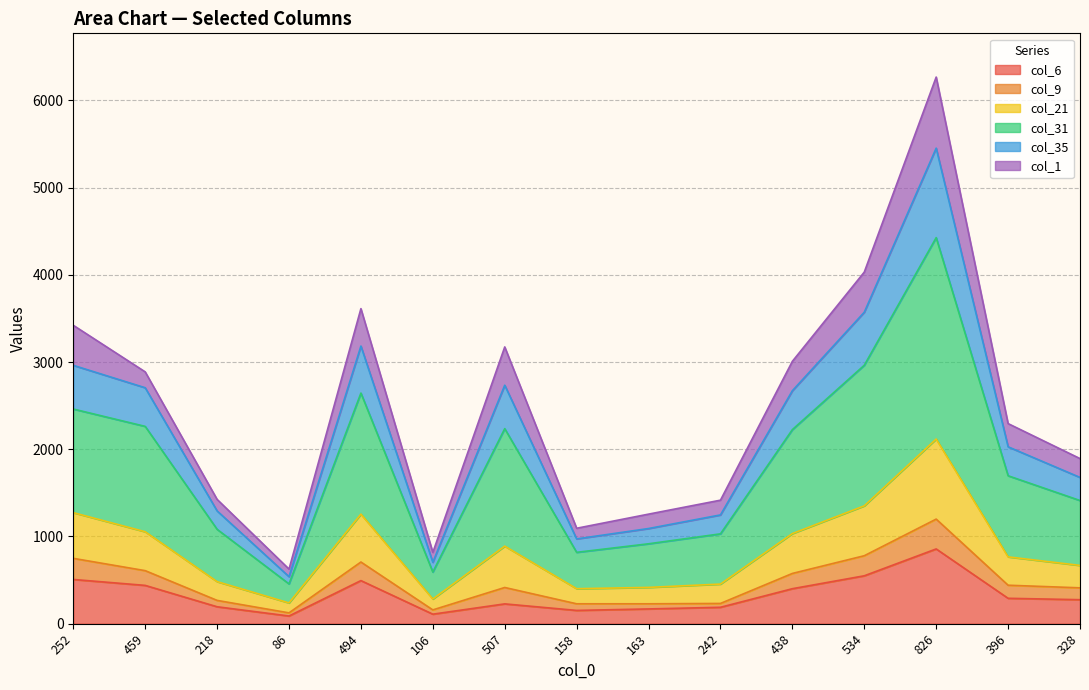

Which has a higher value, 242 or 163?

242